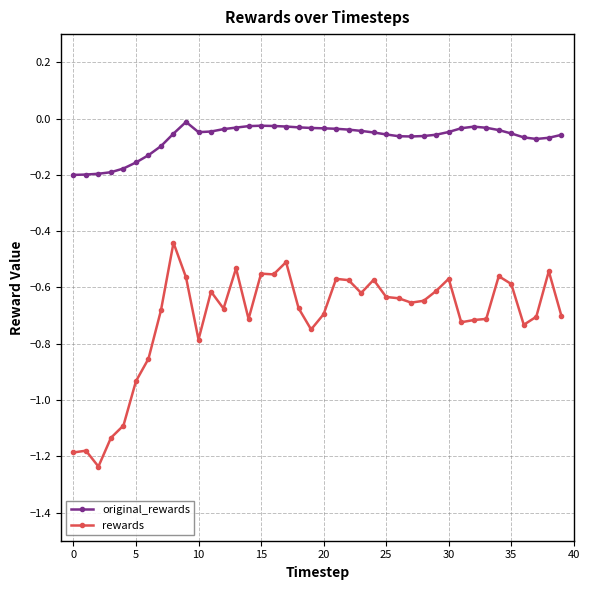

What is the difference between the maximum and minimum values in the original_rewards series?

0.2